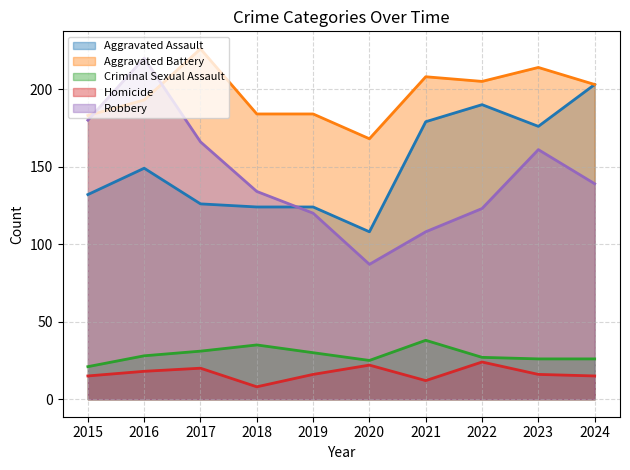

Reading left to right, list all the values displayed in this chart.

Aggravated Assault: 2015=132	2016=149	2017=126	2018=124	2019=124	2020=108	2021=179	2022=190	2023=176	2024=203
Aggravated Battery: 2015=183	2016=193	2017=226	2018=184	2019=184	2020=168	2021=208	2022=205	2023=214	2024=203
Criminal Sexual Assault: 2015=21	2016=28	2017=31	2018=35	2019=30	2020=25	2021=38	2022=27	2023=26	2024=26
Homicide: 2015=15	2016=18	2017=20	2018=8	2019=16	2020=22	2021=12	2022=24	2023=16	2024=15
Robbery: 2015=180	2016=220	2017=166	2018=134	2019=120	2020=87	2021=108	2022=123	2023=161	2024=139